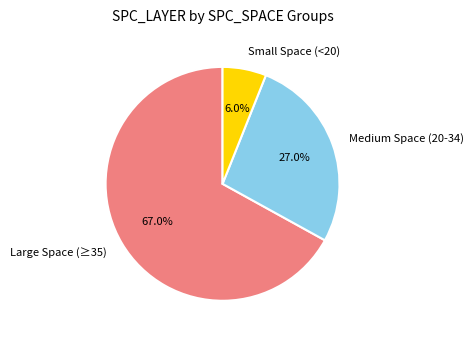

How many segments does this pie chart have?

3